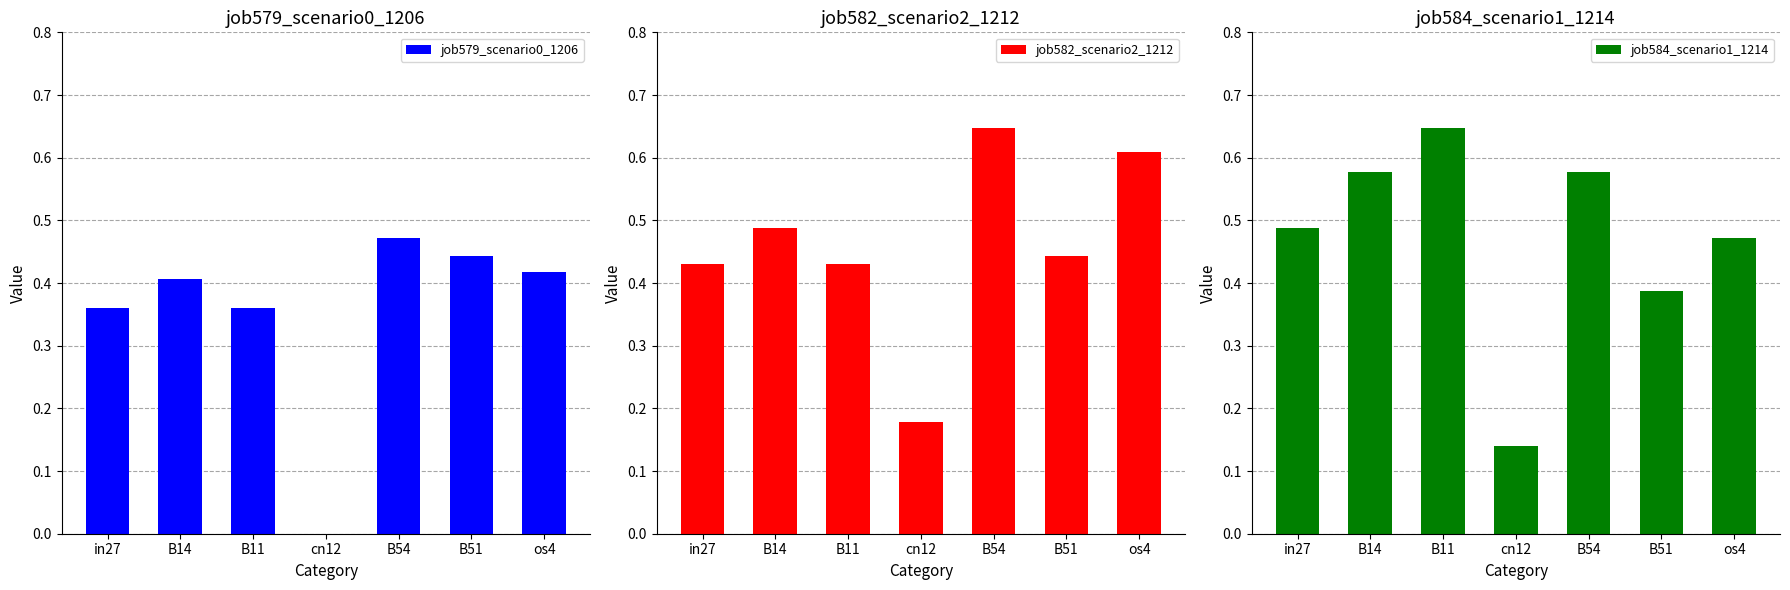

Are the bars horizontal?

No